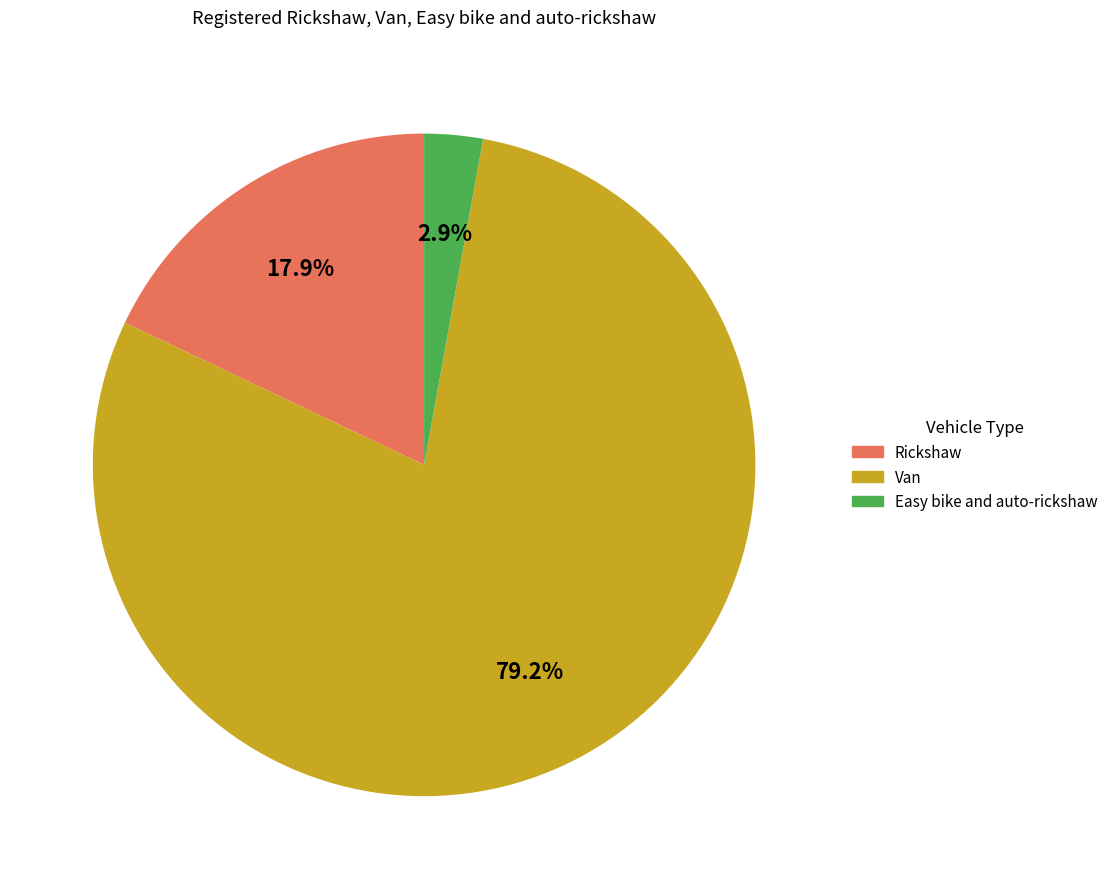

Which category has the biggest portion of the pie?

Van